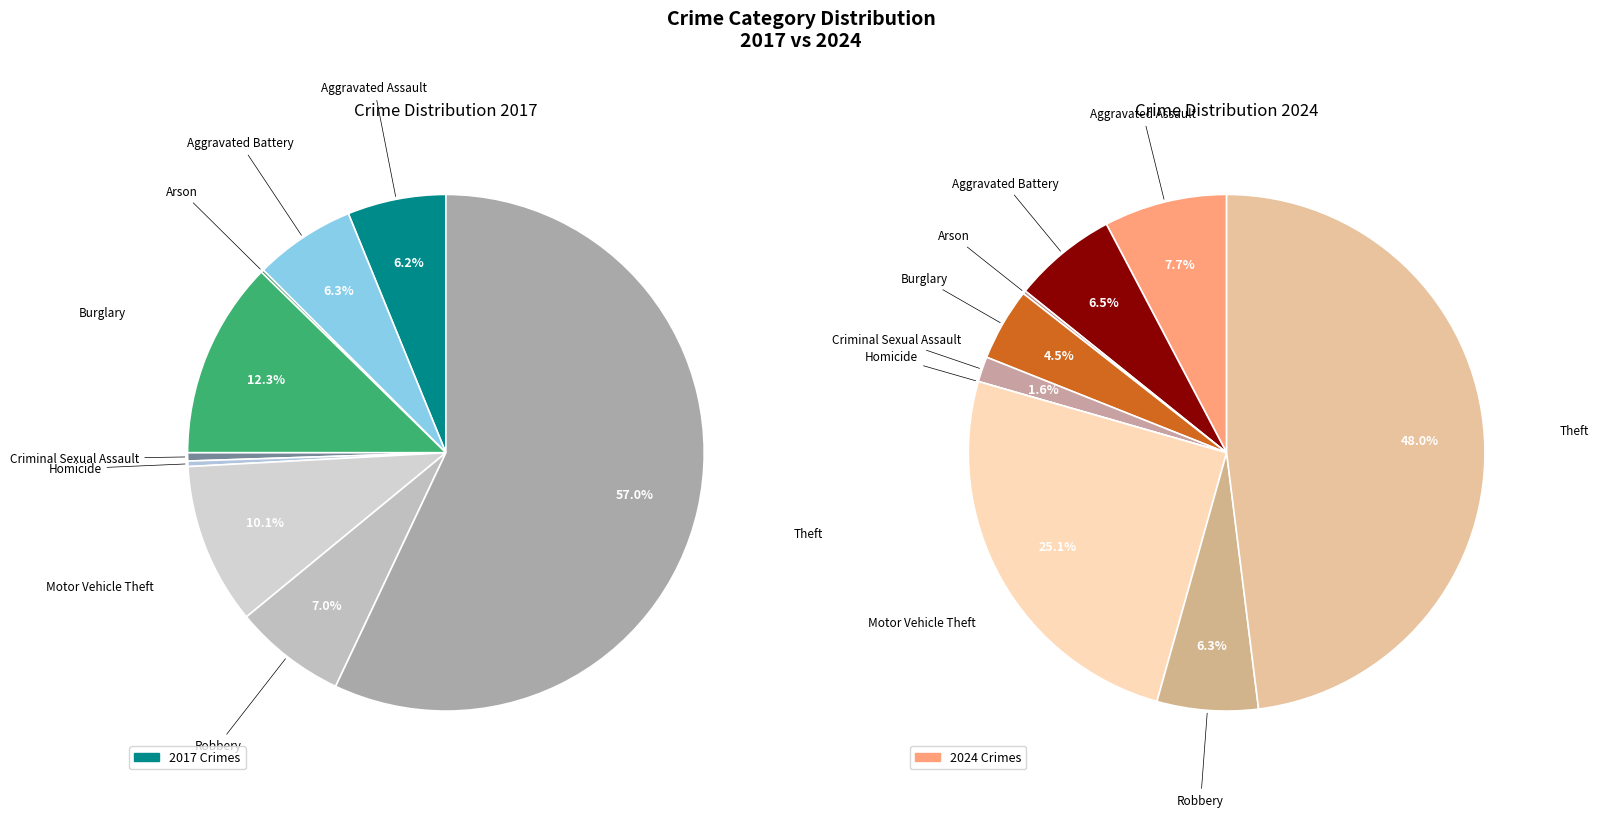

How many segments does this pie chart have?

9